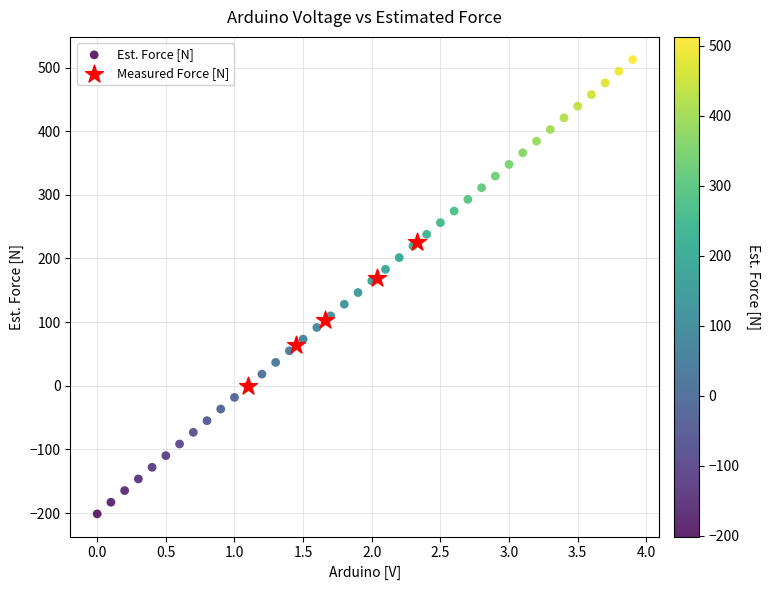

Which series has the widest spread of Y values?

Est. Force [N]